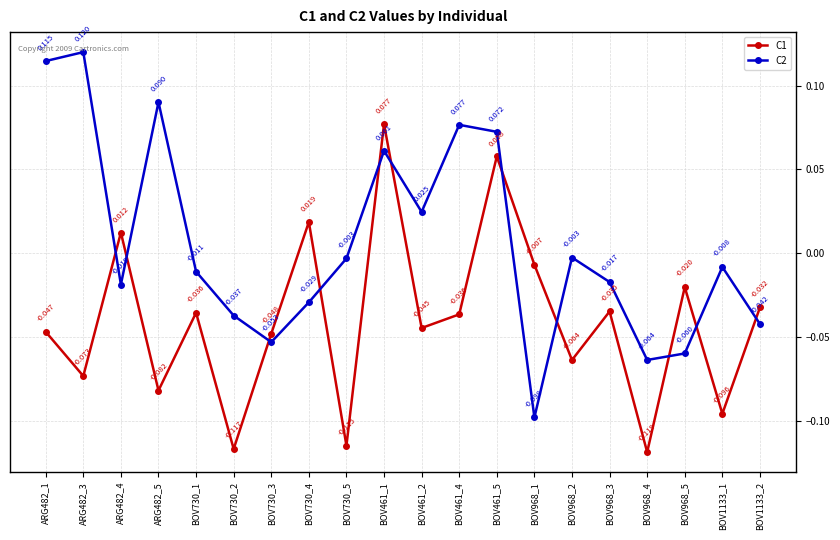

At BOV1133_2, list the series in order from largest to smallest.

C1, C2